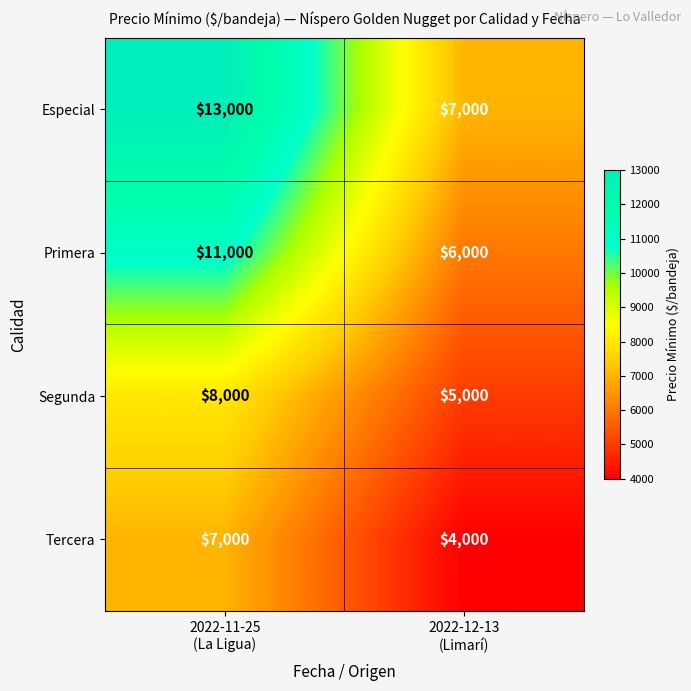

How many categories are shown in the chart?

2